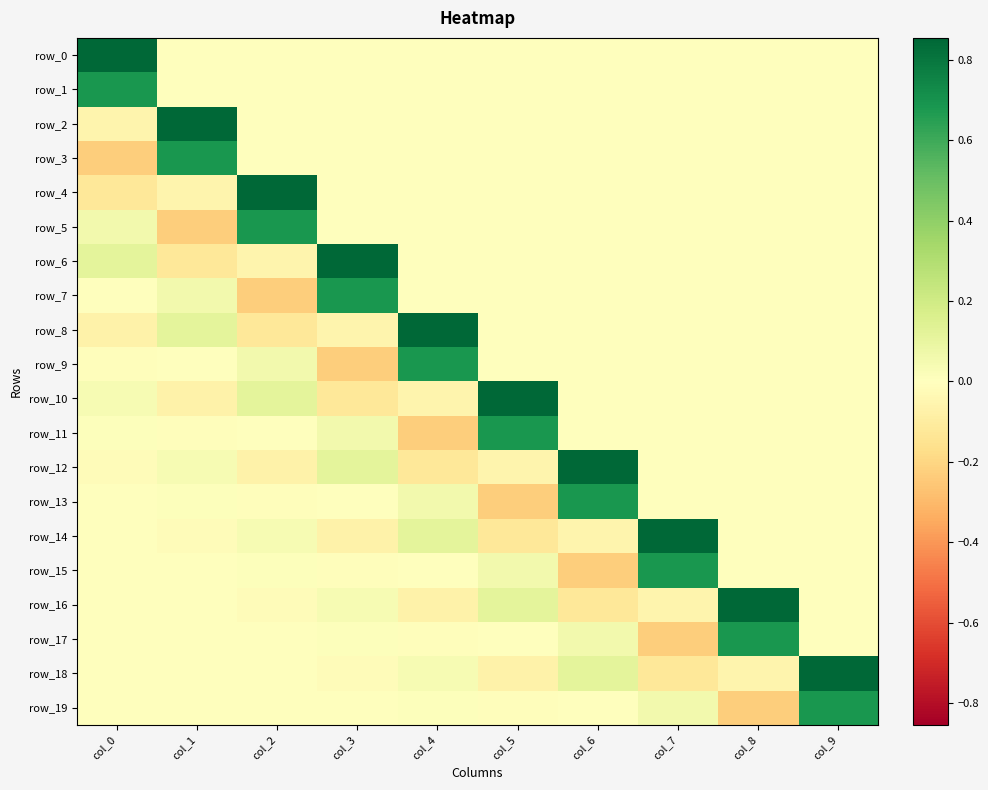

Reading left to right, extract all data points from this chart.

row_0: col_0=0.9	col_1=0.0	col_2=0.0	col_3=0.0	col_4=0.0	col_5=0.0	col_6=0.0	col_7=0.0	col_8=0.0	col_9=0.0
row_1: col_0=0.7	col_1=0.0	col_2=0.0	col_3=0.0	col_4=0.0	col_5=0.0	col_6=0.0	col_7=0.0	col_8=0.0	col_9=0.0
row_2: col_0=-0.1	col_1=0.9	col_2=0.0	col_3=0.0	col_4=0.0	col_5=0.0	col_6=0.0	col_7=0.0	col_8=0.0	col_9=0.0
row_3: col_0=-0.2	col_1=0.7	col_2=0.0	col_3=0.0	col_4=0.0	col_5=0.0	col_6=0.0	col_7=0.0	col_8=0.0	col_9=0.0
row_4: col_0=-0.1	col_1=-0.1	col_2=0.9	col_3=0.0	col_4=0.0	col_5=0.0	col_6=0.0	col_7=0.0	col_8=0.0	col_9=0.0
row_5: col_0=0.1	col_1=-0.2	col_2=0.7	col_3=0.0	col_4=0.0	col_5=0.0	col_6=0.0	col_7=0.0	col_8=0.0	col_9=0.0
row_6: col_0=0.1	col_1=-0.1	col_2=-0.1	col_3=0.9	col_4=0.0	col_5=0.0	col_6=0.0	col_7=0.0	col_8=0.0	col_9=0.0
row_7: col_0=0.0	col_1=0.1	col_2=-0.2	col_3=0.7	col_4=0.0	col_5=0.0	col_6=0.0	col_7=0.0	col_8=0.0	col_9=0.0
row_8: col_0=-0.1	col_1=0.1	col_2=-0.1	col_3=-0.1	col_4=0.9	col_5=0.0	col_6=0.0	col_7=0.0	col_8=0.0	col_9=0.0
row_9: col_0=-0.0	col_1=0.0	col_2=0.1	col_3=-0.2	col_4=0.7	col_5=0.0	col_6=0.0	col_7=0.0	col_8=0.0	col_9=0.0
row_10: col_0=0.0	col_1=-0.1	col_2=0.1	col_3=-0.1	col_4=-0.1	col_5=0.9	col_6=0.0	col_7=0.0	col_8=0.0	col_9=0.0
row_11: col_0=0.0	col_1=-0.0	col_2=0.0	col_3=0.1	col_4=-0.2	col_5=0.7	col_6=0.0	col_7=0.0	col_8=0.0	col_9=0.0
row_12: col_0=-0.0	col_1=0.0	col_2=-0.1	col_3=0.1	col_4=-0.1	col_5=-0.1	col_6=0.9	col_7=0.0	col_8=0.0	col_9=0.0
row_13: col_0=-0.0	col_1=0.0	col_2=-0.0	col_3=0.0	col_4=0.1	col_5=-0.2	col_6=0.7	col_7=0.0	col_8=0.0	col_9=0.0
row_14: col_0=0.0	col_1=-0.0	col_2=0.0	col_3=-0.1	col_4=0.1	col_5=-0.1	col_6=-0.1	col_7=0.9	col_8=0.0	col_9=0.0
row_15: col_0=0.0	col_1=-0.0	col_2=0.0	col_3=-0.0	col_4=0.0	col_5=0.1	col_6=-0.2	col_7=0.7	col_8=0.0	col_9=0.0
row_16: col_0=-0.0	col_1=0.0	col_2=-0.0	col_3=0.0	col_4=-0.1	col_5=0.1	col_6=-0.1	col_7=-0.1	col_8=0.9	col_9=0.0
row_17: col_0=-0.0	col_1=0.0	col_2=-0.0	col_3=0.0	col_4=-0.0	col_5=0.0	col_6=0.1	col_7=-0.2	col_8=0.7	col_9=0.0
row_18: col_0=0.0	col_1=-0.0	col_2=0.0	col_3=-0.0	col_4=0.0	col_5=-0.1	col_6=0.1	col_7=-0.1	col_8=-0.1	col_9=0.9
row_19: col_0=0.0	col_1=-0.0	col_2=0.0	col_3=-0.0	col_4=0.0	col_5=-0.0	col_6=0.0	col_7=0.1	col_8=-0.2	col_9=0.7